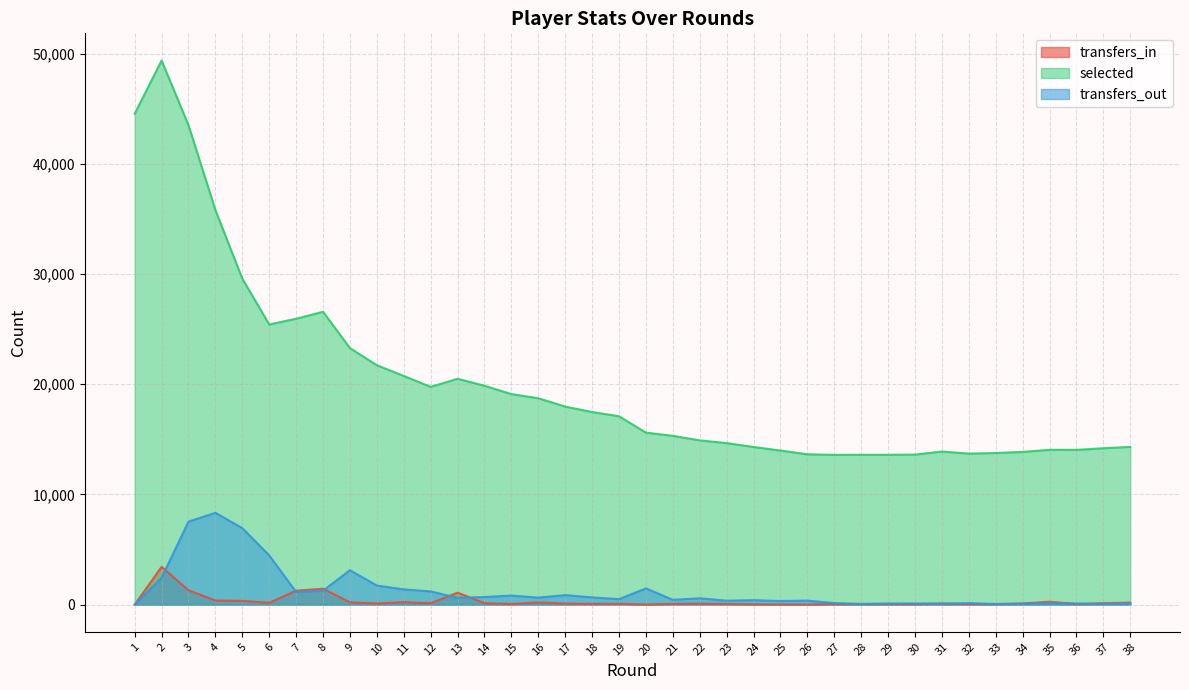

What are all the series names shown in the legend?

transfers_in, selected, transfers_out